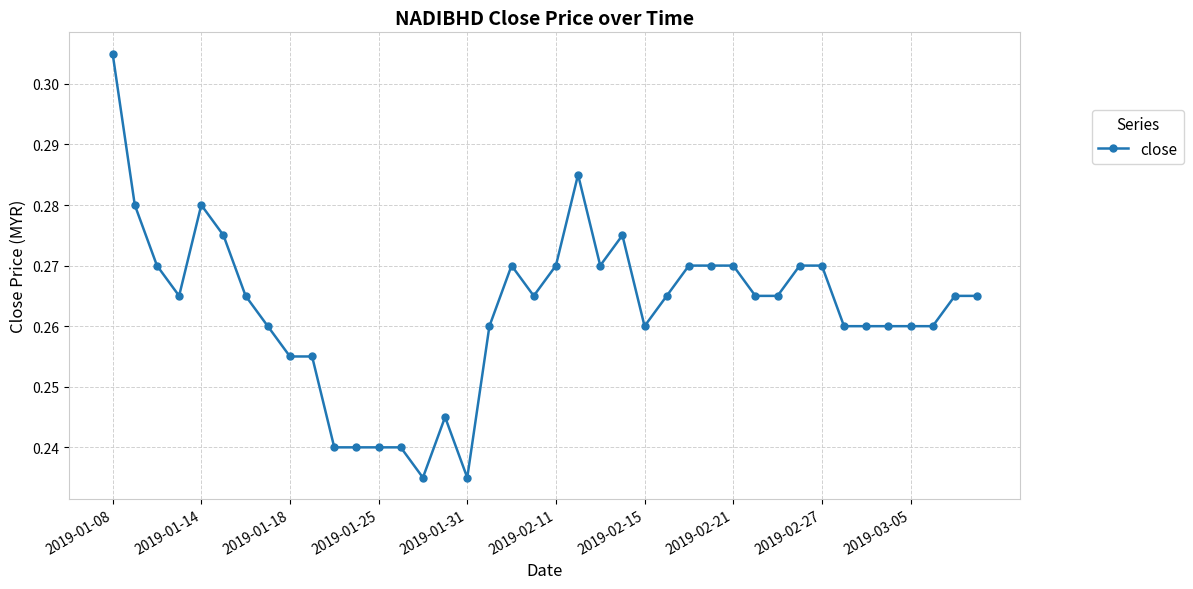

True or false: the data has more than 2 interior local peaks.

True